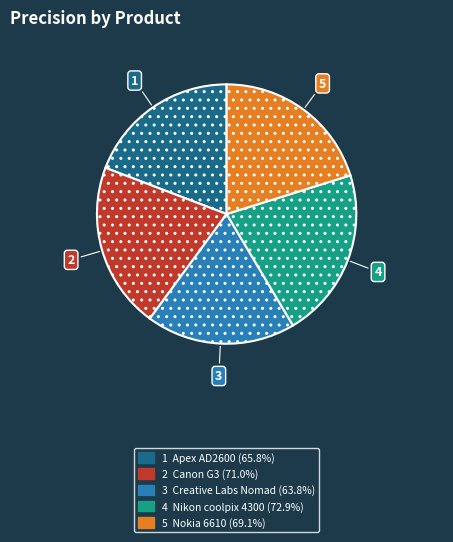

How many slices are in this pie chart?

5